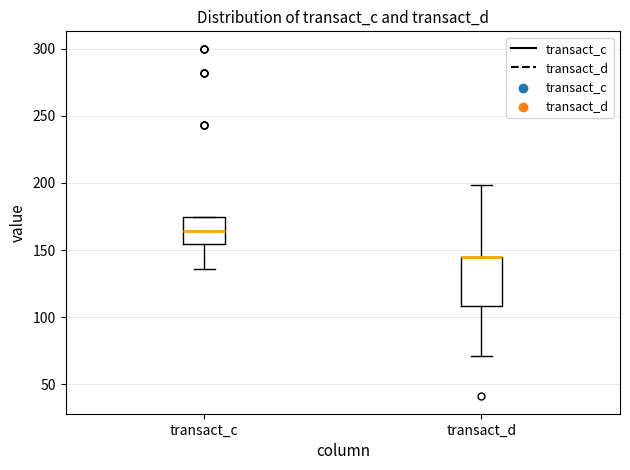

Reading left to right, read every box against the y-axis: the position of its median line, the range the box covers, and the ends of its whiskers. The values are not printed on the chart, so give them approximately, as read against the axis.

transact_c: median 165, box 155 to 175, whiskers 135 to 175
transact_d: median 145 (drawn on the box's upper edge), box 110 to 145, whiskers 70 to 200